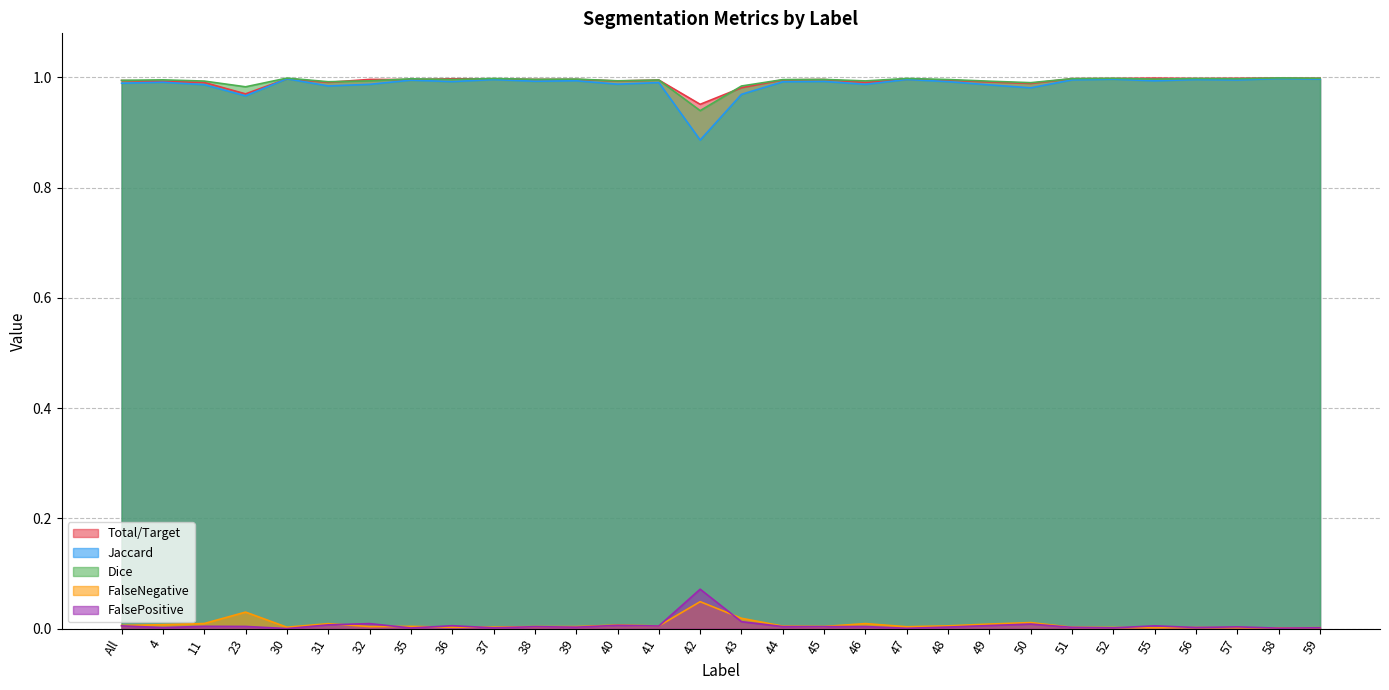

Reading right to left, list all the values displayed in this chart.

Total/Target: 1.0	1.0	1.0	1.0	1.0	1.0	1.0	1.0	1.0	1.0	1.0	1.0	1.0	1.0	1.0	1.0	1.0	1.0	1.0	1.0	1.0	1.0	1.0	1.0	1.0	1.0	1.0	1.0	1.0	1.0
Jaccard: 1.0	1.0	1.0	1.0	1.0	1.0	1.0	1.0	1.0	1.0	1.0	1.0	1.0	1.0	1.0	0.9	1.0	1.0	1.0	1.0	1.0	1.0	1.0	1.0	1.0	1.0	1.0	1.0	1.0	1.0
Dice: 1.0	1.0	1.0	1.0	1.0	1.0	1.0	1.0	1.0	1.0	1.0	1.0	1.0	1.0	1.0	0.9	1.0	1.0	1.0	1.0	1.0	1.0	1.0	1.0	1.0	1.0	1.0	1.0	1.0	1.0
FalseNegative: 0.0	0.0	0.0	0.0	0.0	0.0	0.0	0.0	0.0	0.0	0.0	0.0	0.0	0.0	0.0	0.0	0.0	0.0	0.0	0.0	0.0	0.0	0.0	0.0	0.0	0.0	0.0	0.0	0.0	0.0
FalsePositive: 0.0	0.0	0.0	0.0	0.0	0.0	0.0	0.0	0.0	0.0	0.0	0.0	0.0	0.0	0.0	0.1	0.0	0.0	0.0	0.0	0.0	0.0	0.0	0.0	0.0	0.0	0.0	0.0	0.0	0.0